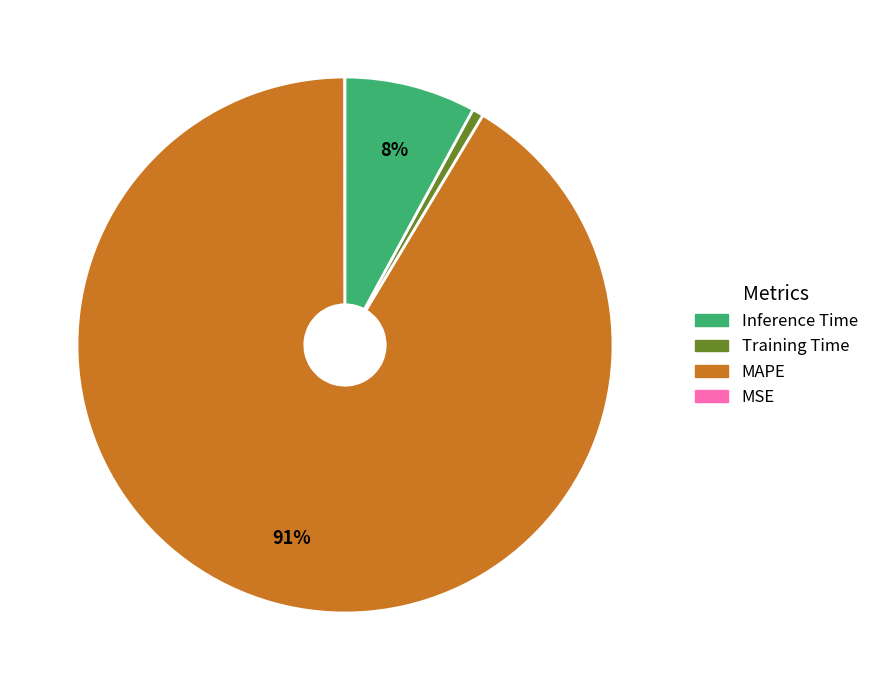

Is there any slice that represents more than half of the pie?

Yes